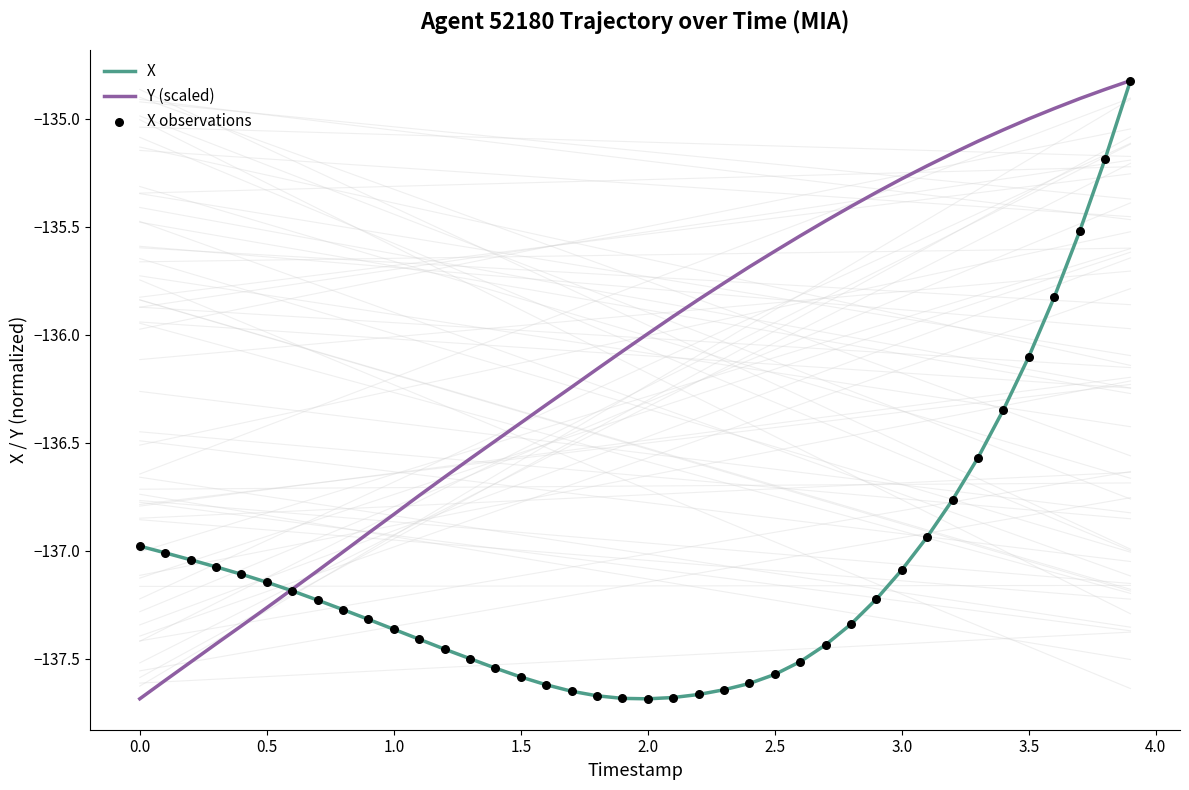

Which series reaches the maximum Y coordinate?

X